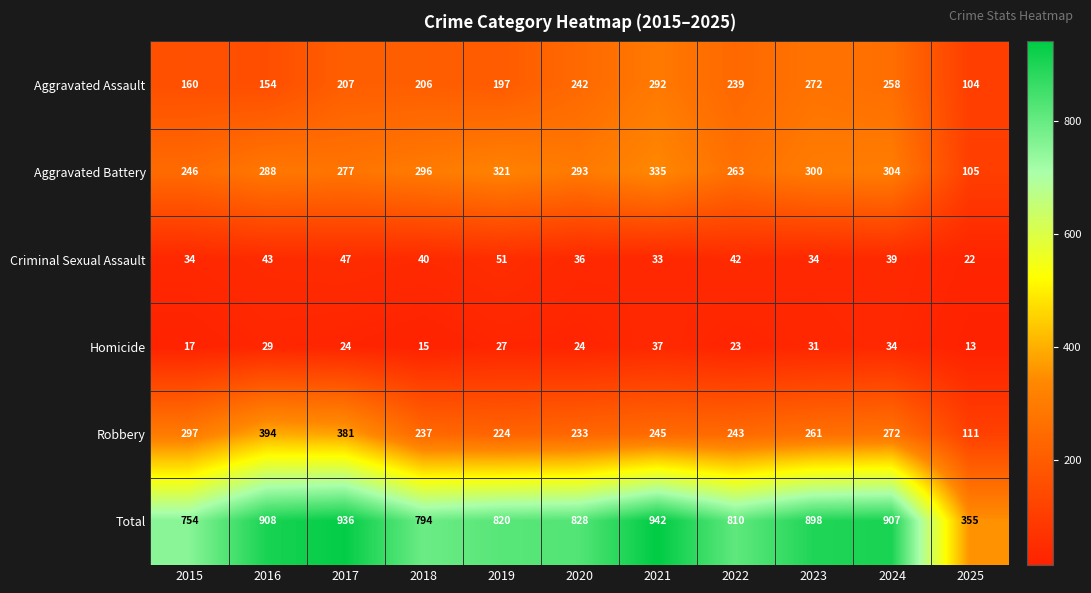

The value of Total at 2024 is 907. True or false?

True